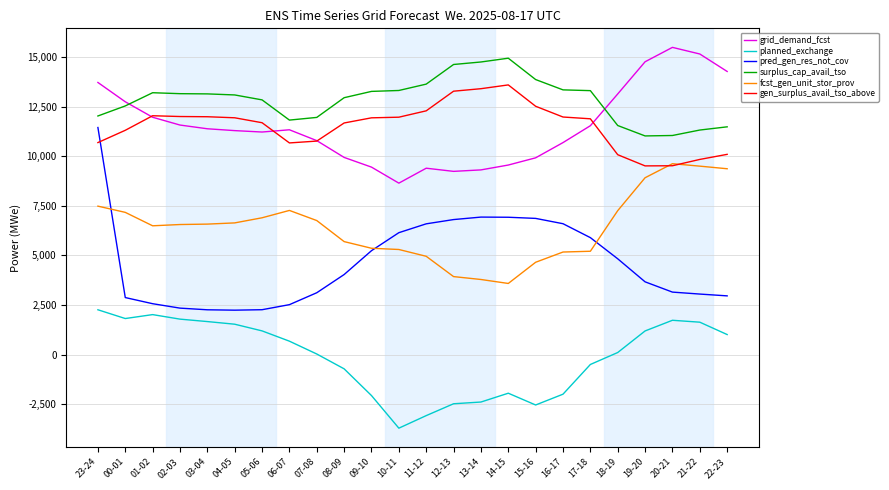

True or false: gen_surplus_avail_tso_above has a value of 10081 at 18-19.

True